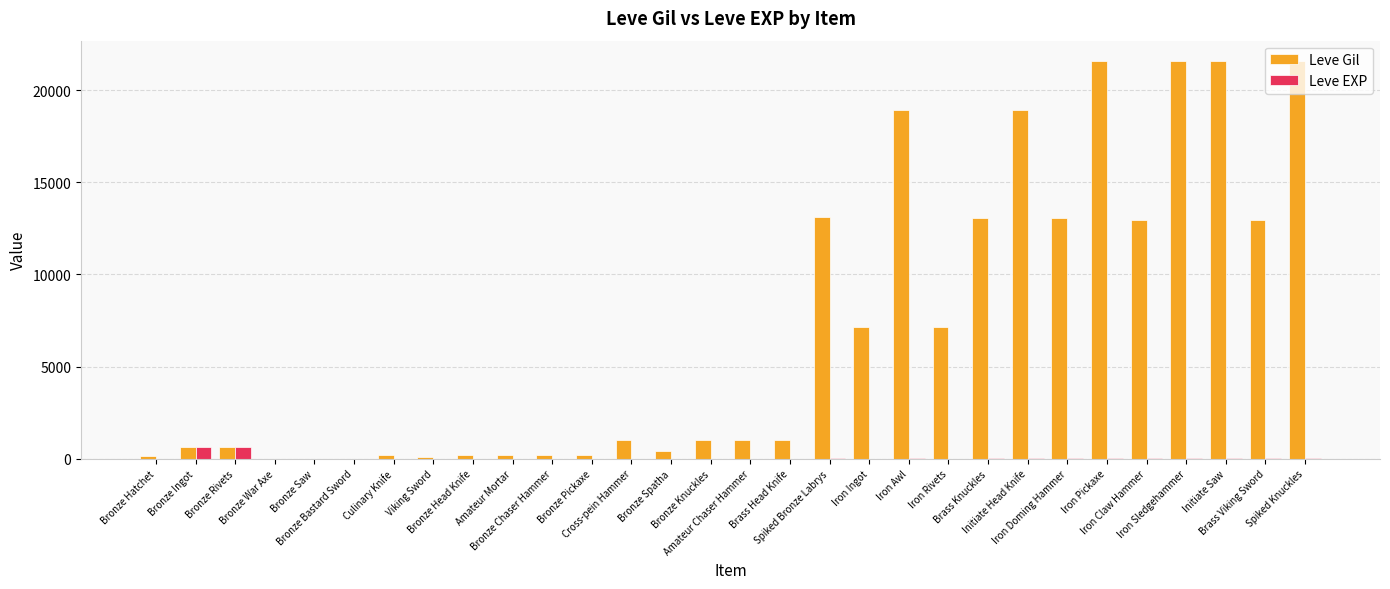

Count the number of categories in the chart.

30